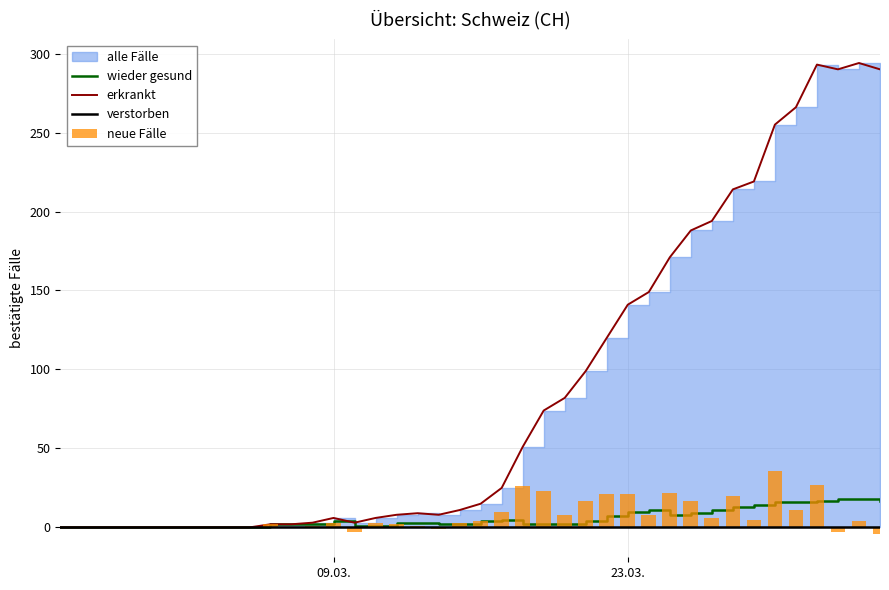

Is it true that BL equals 1 at 2020-03-11?

True